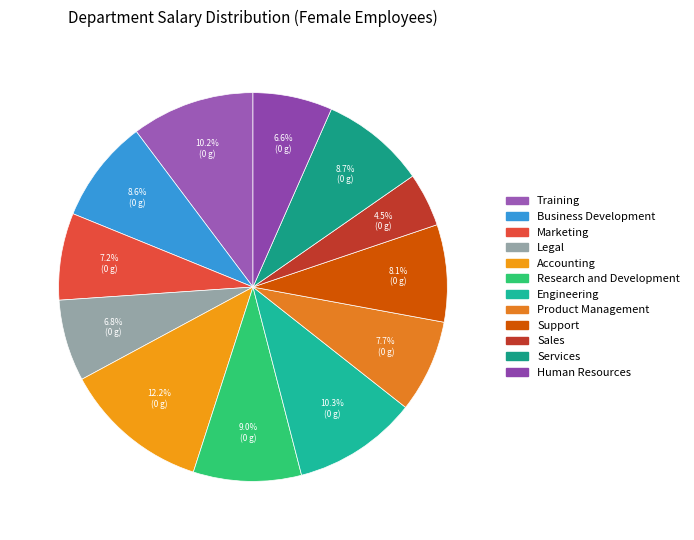

To the nearest percent, what is the difference between the largest and smallest slice percentages?

8%